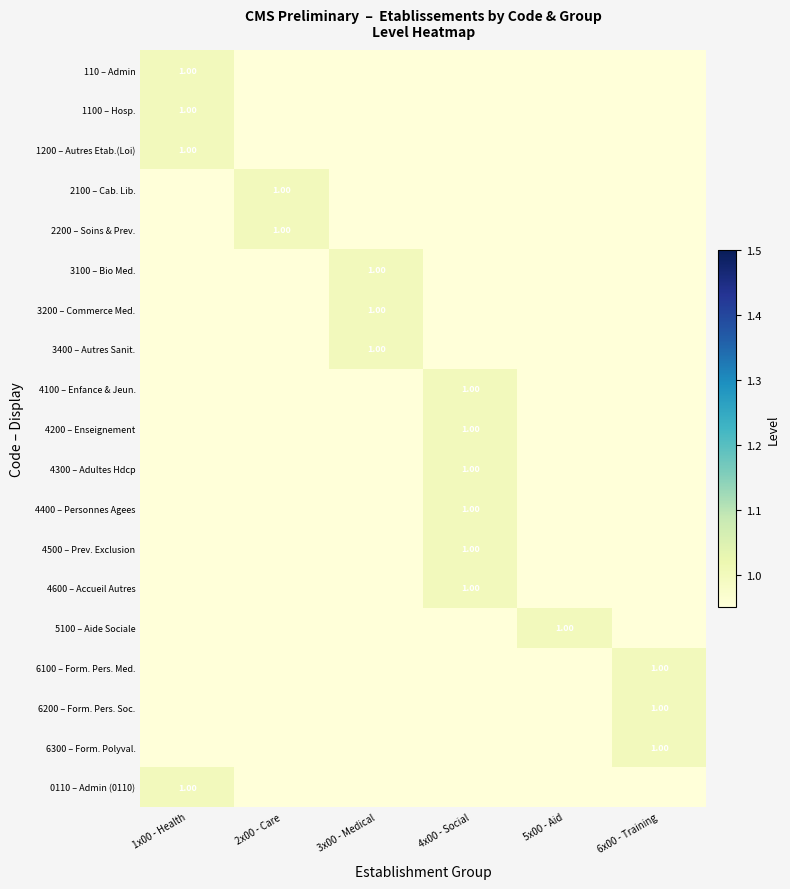

How many data points does each series have?

6